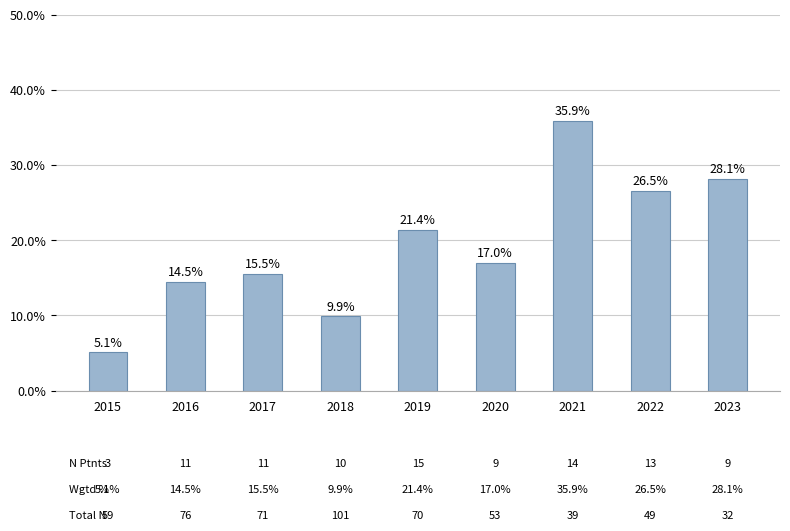

Rank the categories by value from lowest to highest.

2015, 2018, 2016, 2017, 2020, 2019, 2022, 2023, 2021